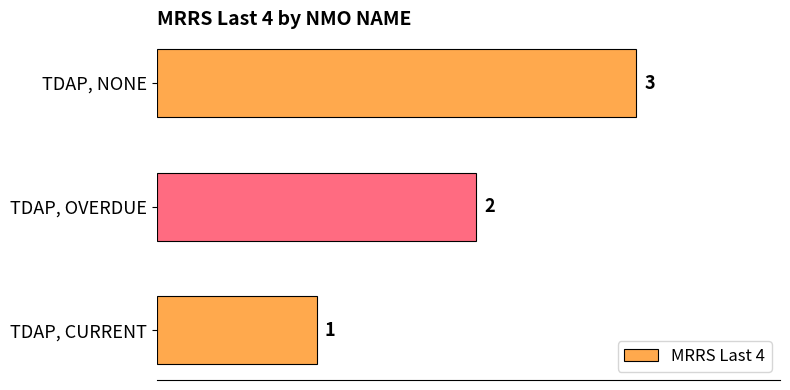

List the labels in order of value, smallest first.

TDAP, CURRENT, TDAP, OVERDUE, TDAP, NONE